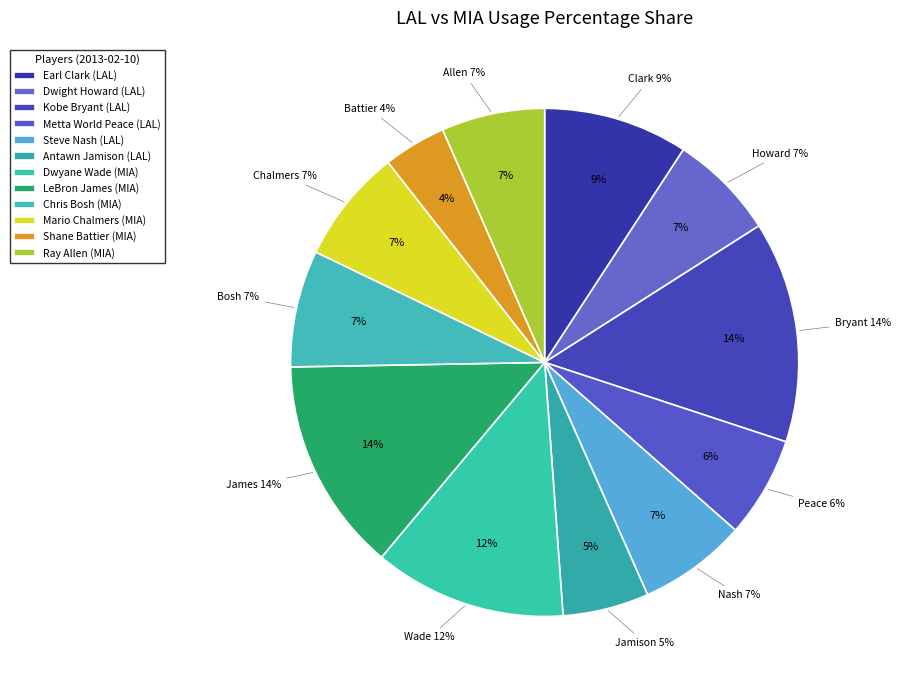

Is there any slice that represents more than half of the pie?

No